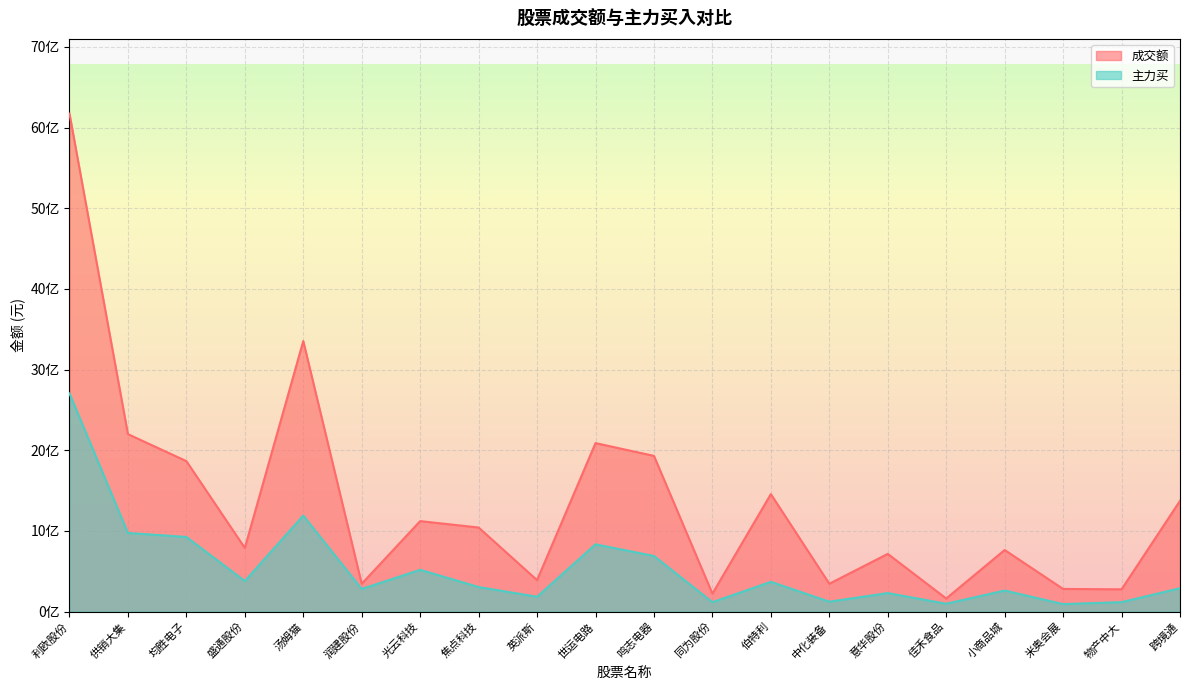

What is the difference between the maximum and minimum values in the 主力买 series?

2611875416